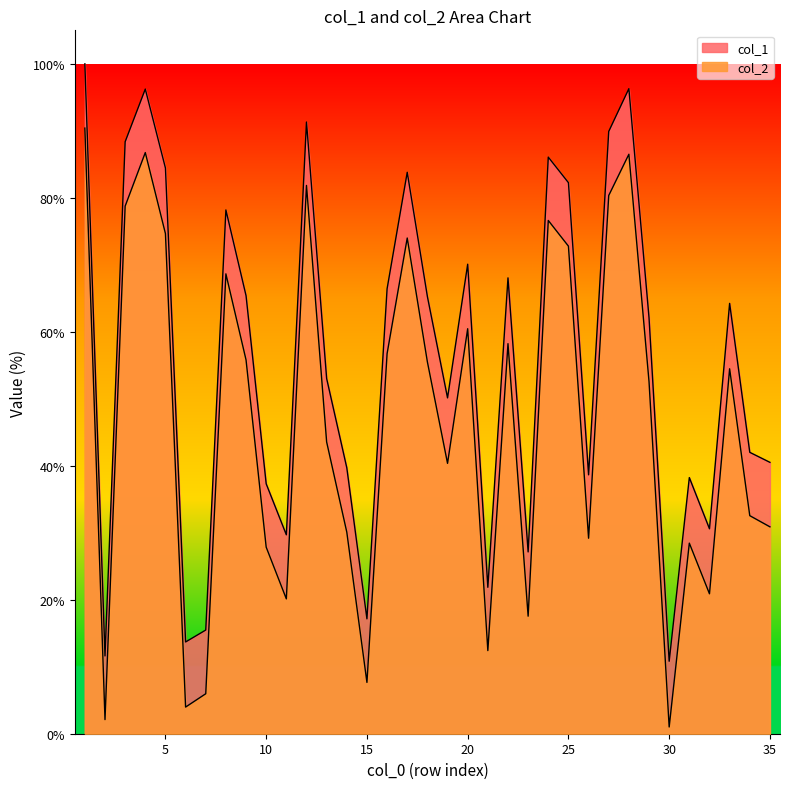

Between 7 and 32, which series saw the biggest shift?

col_1